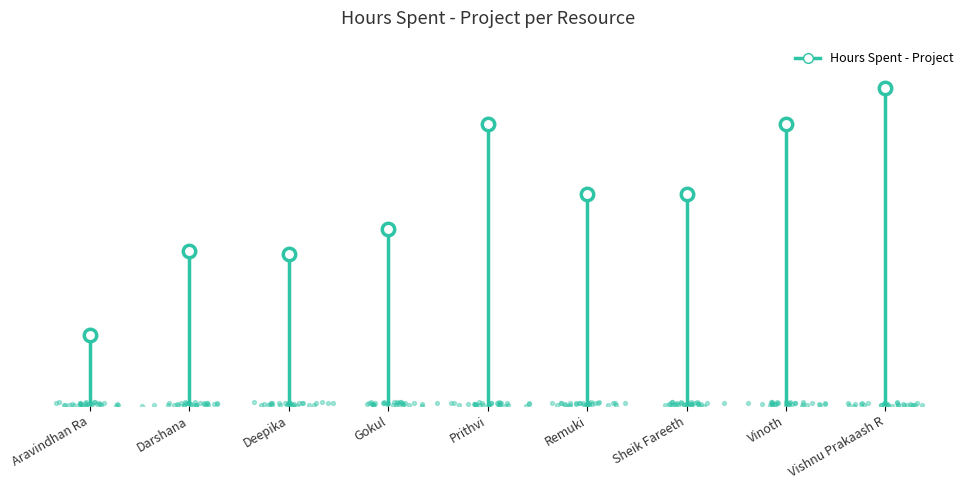

What is the ratio of the value at Darshana to the value at Aravindhan Ra?

2.2